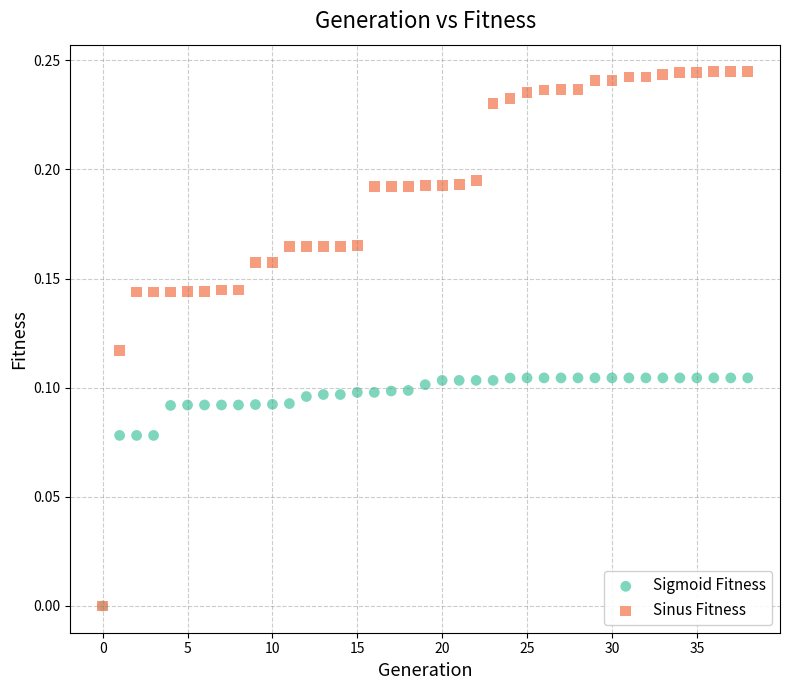

Which series has the widest spread of Y values?

Sinus Fitness